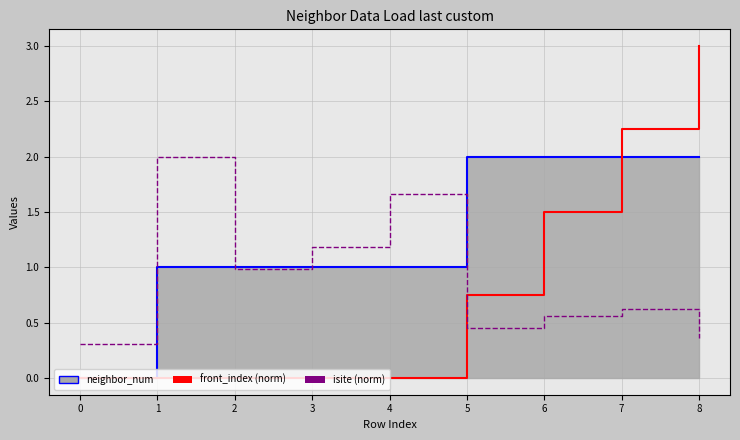

At which label does isite (norm) reach its peak?

1